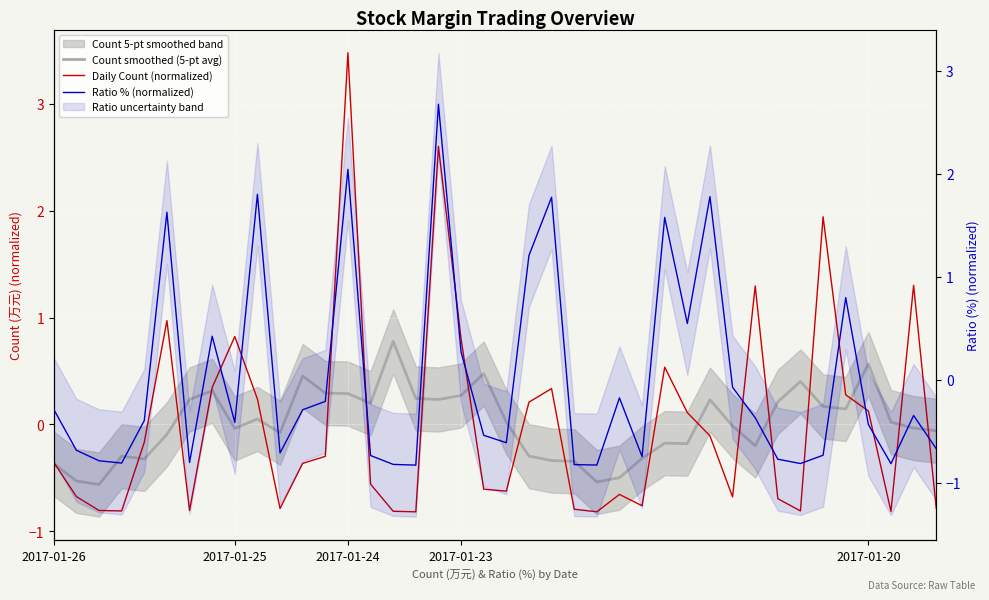

Reading left to right, extract all data points from this chart.

Count smoothed (5-pt avg): -0.4	-0.5	-0.6	-0.3	-0.3	-0.1	0.2	0.3	-0.0	0.1	-0.1	0.5	0.3	0.3	0.2	0.8	0.2	0.2	0.3	0.5	0.0	-0.3	-0.3	-0.3	-0.5	-0.5	-0.3	-0.2	-0.2	0.2	-0.0	-0.2	0.2	0.4	0.2	0.1	0.6	0.0	-0.0	-0.1
Daily Count (normalized): -0.4	-0.7	-0.8	-0.8	-0.2	1.0	-0.8	0.3	0.8	0.2	-0.8	-0.4	-0.3	3.5	-0.6	-0.8	-0.8	2.6	0.8	-0.6	-0.6	0.2	0.3	-0.8	-0.8	-0.7	-0.8	0.5	0.1	-0.1	-0.7	1.3	-0.7	-0.8	1.9	0.3	0.1	-0.8	1.3	-0.8
Ratio % (normalized): -0.3	-0.7	-0.8	-0.8	-0.4	1.6	-0.8	0.4	-0.4	1.8	-0.7	-0.3	-0.2	2.0	-0.7	-0.8	-0.8	2.7	0.3	-0.5	-0.6	1.2	1.8	-0.8	-0.8	-0.2	-0.7	1.6	0.5	1.8	-0.1	-0.4	-0.8	-0.8	-0.7	0.8	-0.4	-0.8	-0.3	-0.7